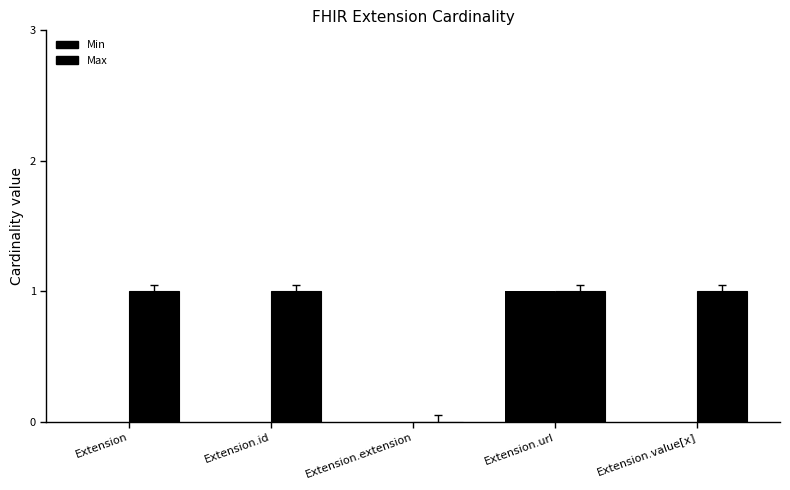

How many groups of bars are there?

5